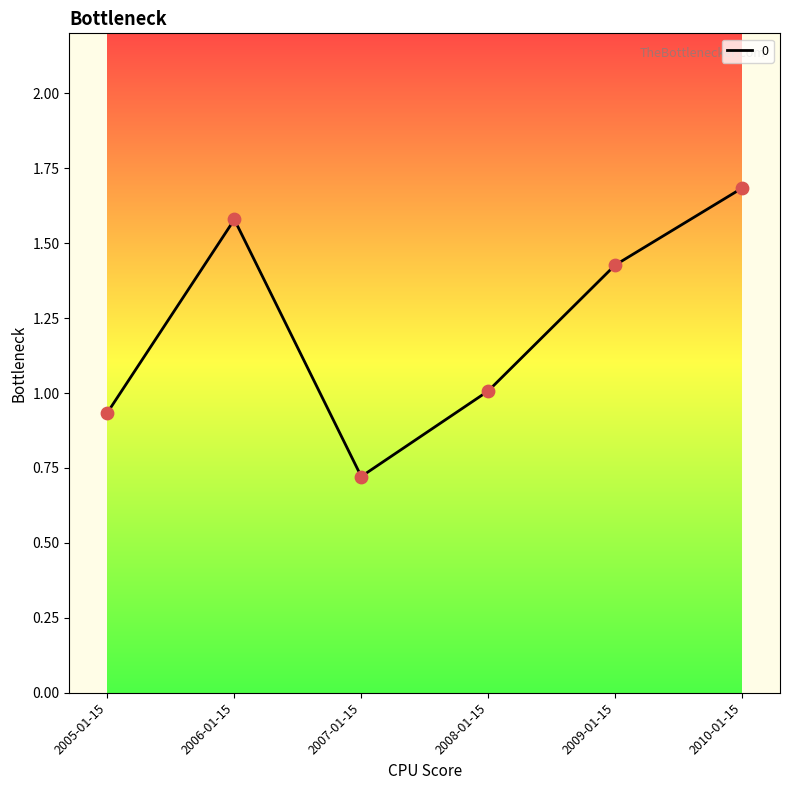

What is the change in value from 2006-01-15 to 2007-01-15?

-0.9